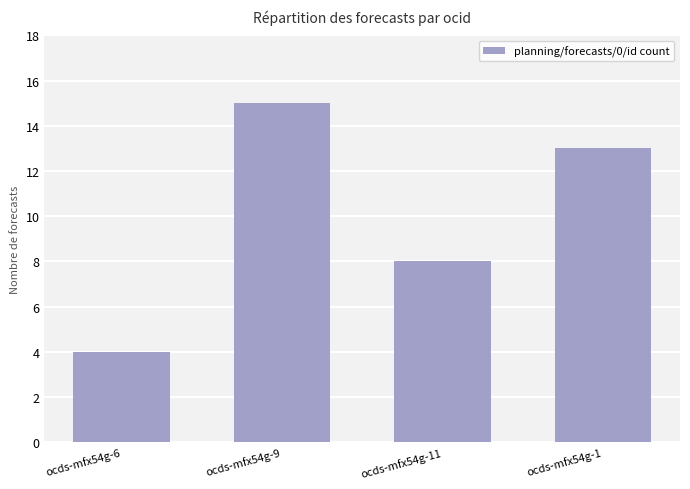

What is the minimum value shown in the chart?

4